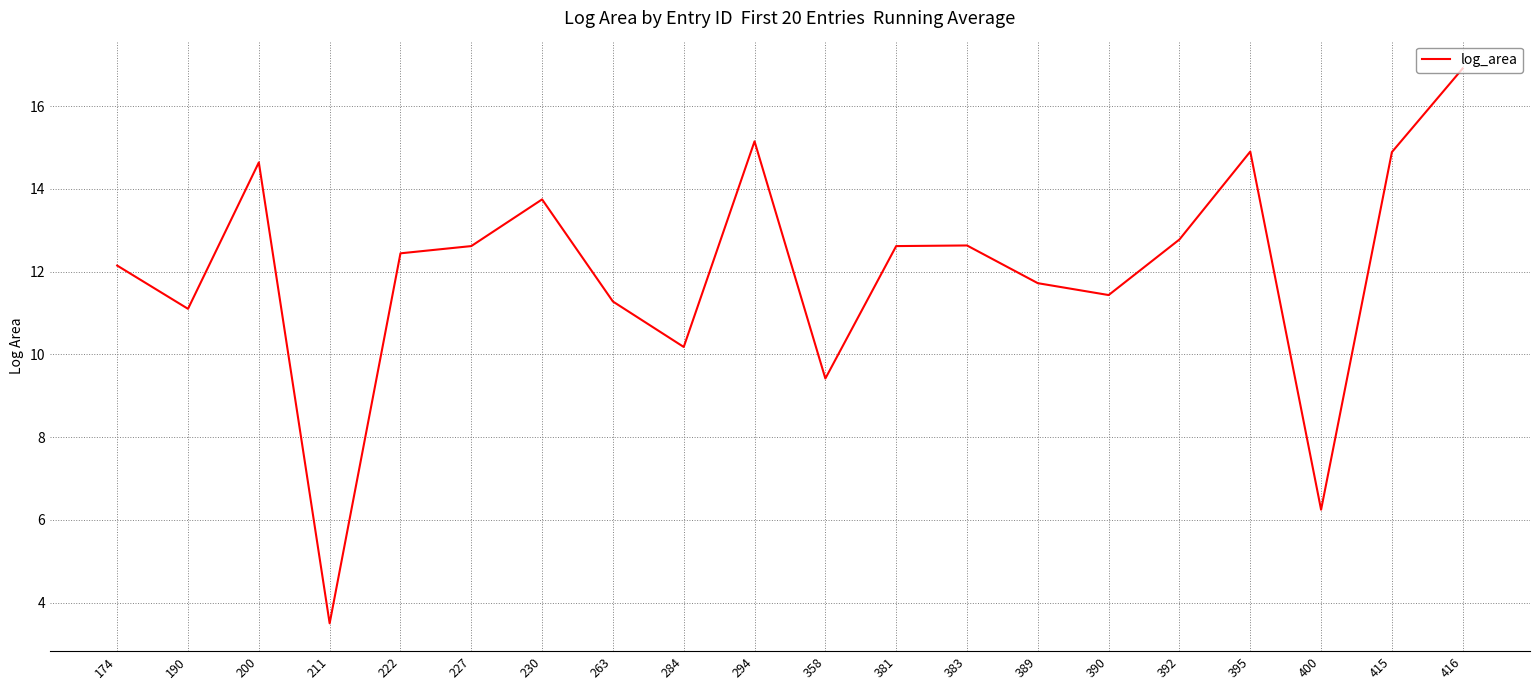

The value at 284 is 2.8. True or false?

False